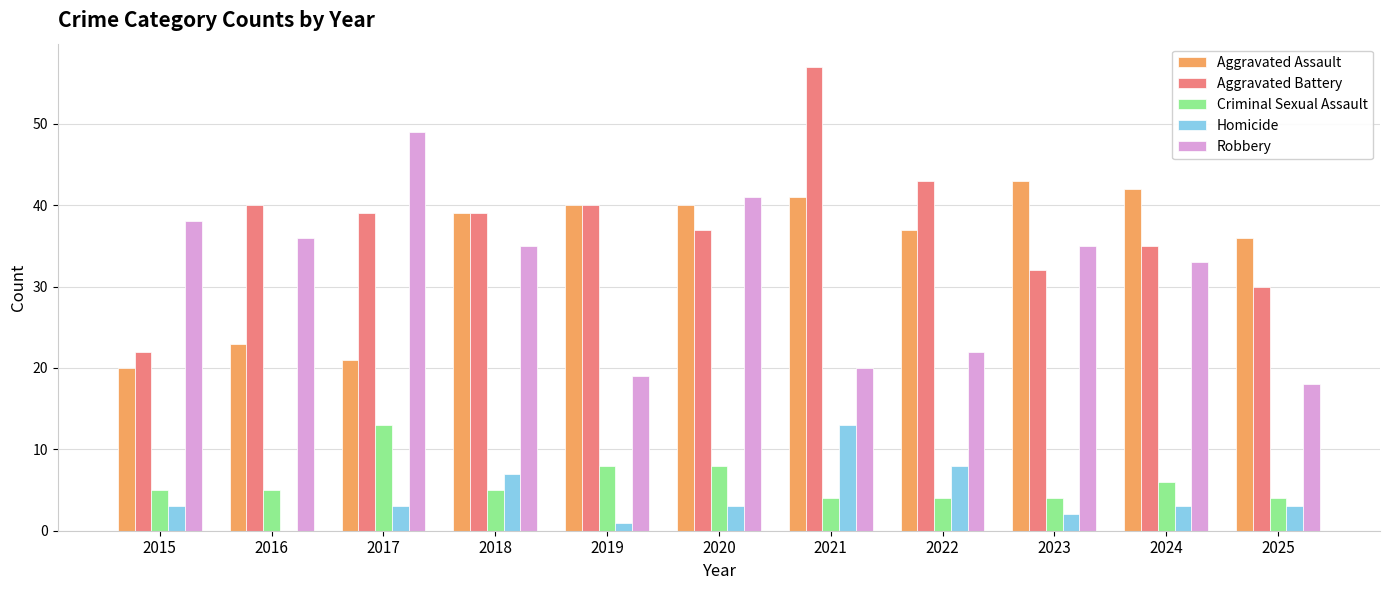

True or false: Robbery has a value of 35 at 2018.

True